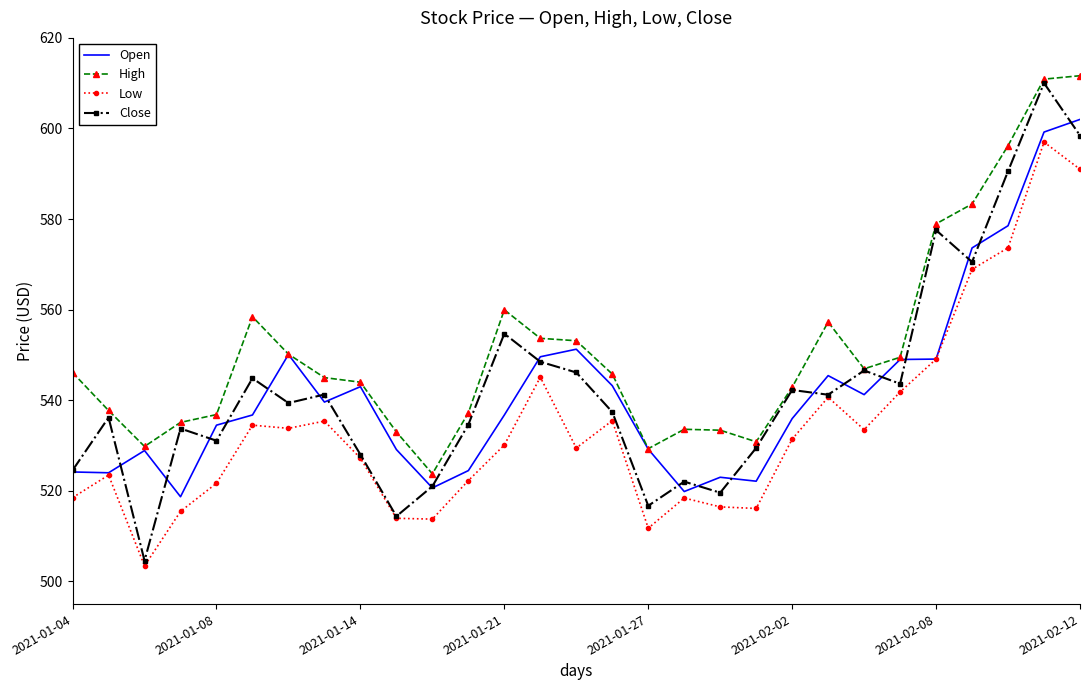

Which series has the widest spread of values?

Close